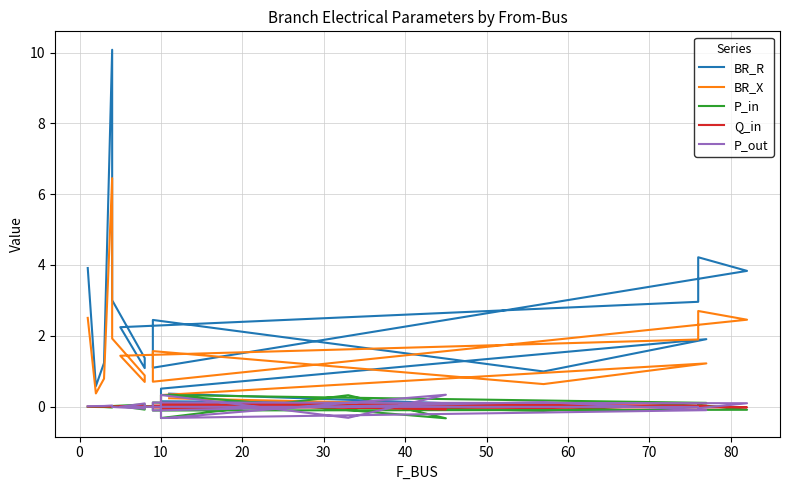

True or false: P_out has more than 0 points higher than both neighbors.

True